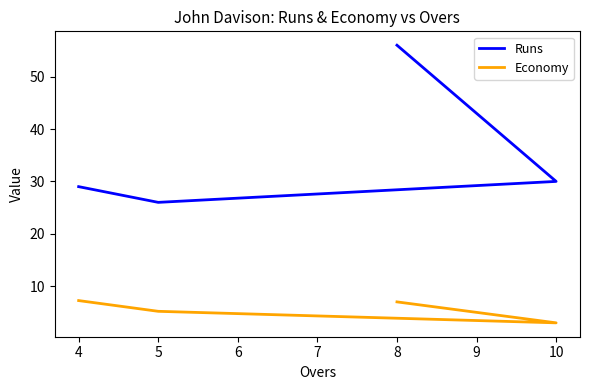

What is the value of the Economy point at the 2nd from the left?

5.2